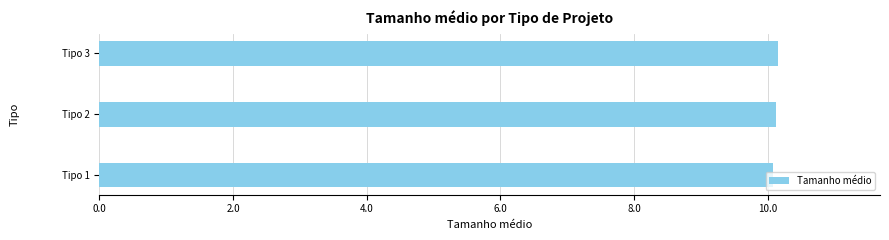

What is the sum of all values?

30.4